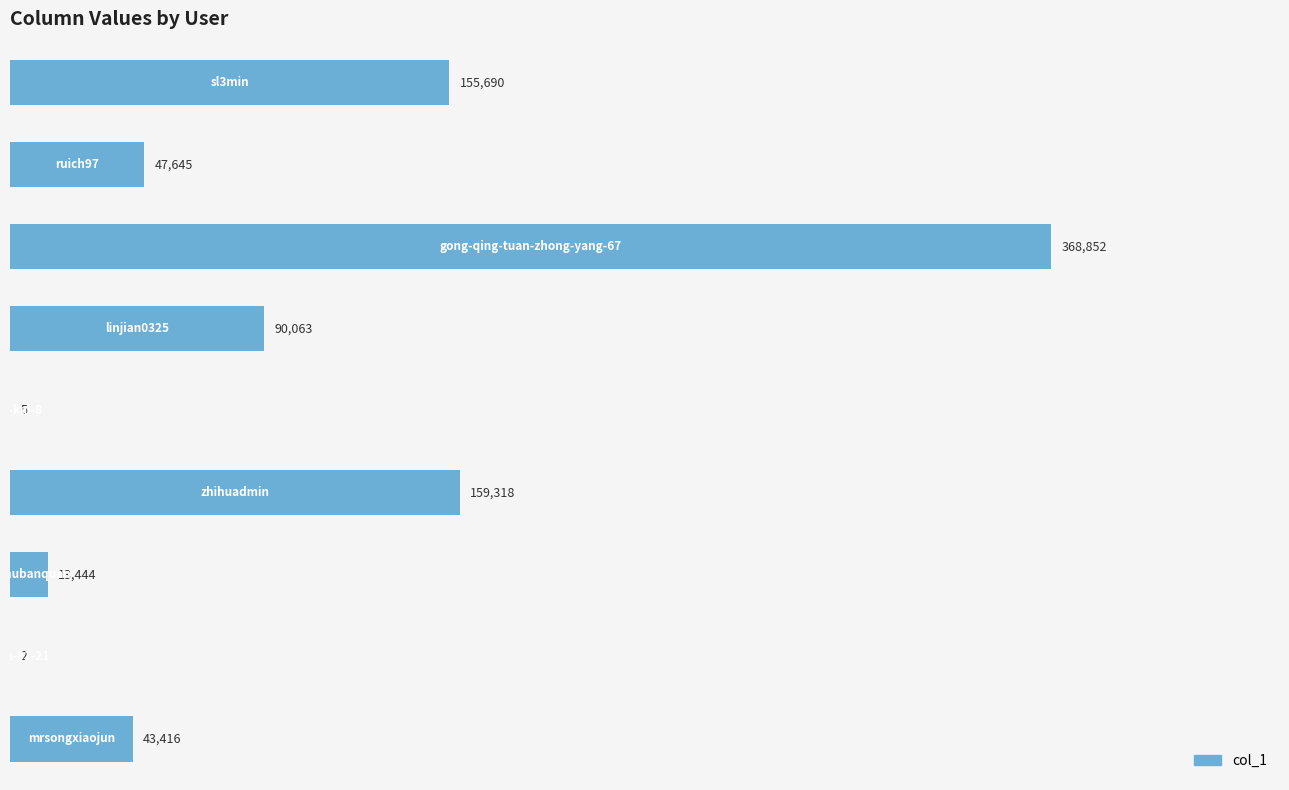

What is the sum of all values?

878435